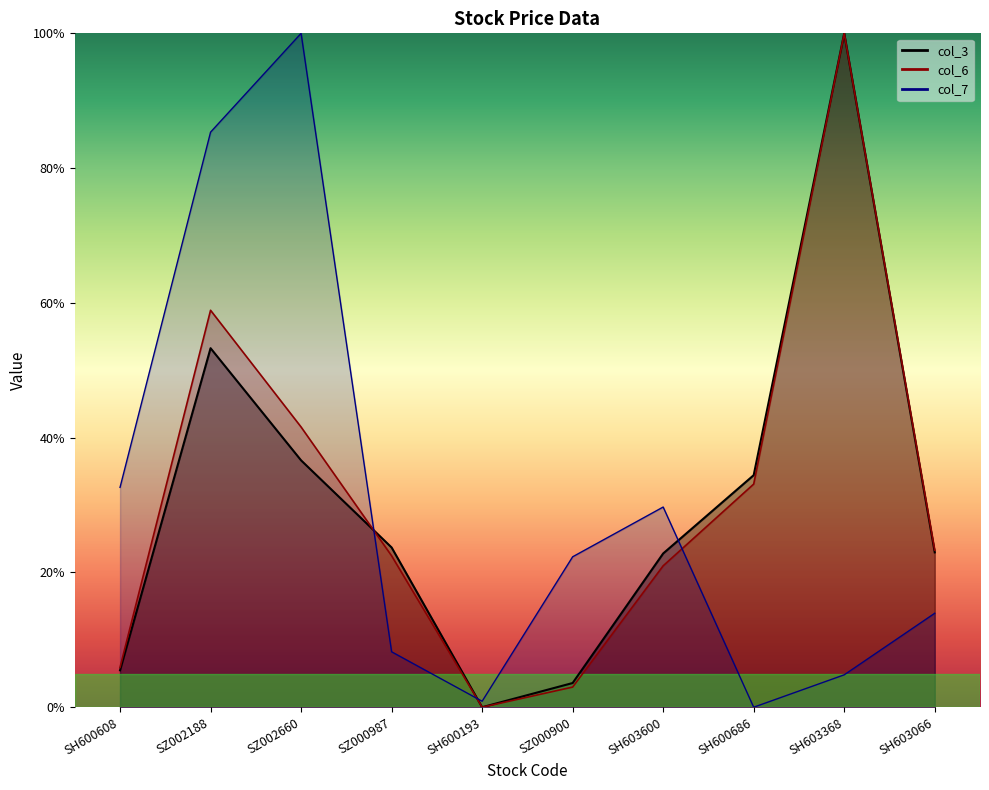

True or false: col_6_line and col_3_line cross at least once.

True